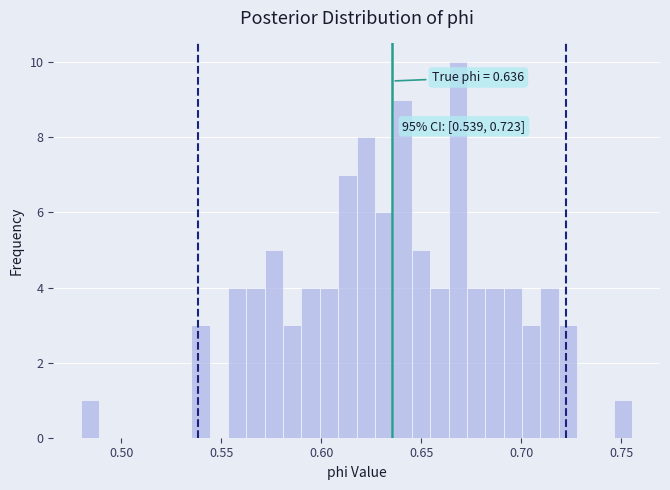

Around what value on the x-axis is the tallest bar? Give the approximate position of its centre, as read against the axis.

0.670